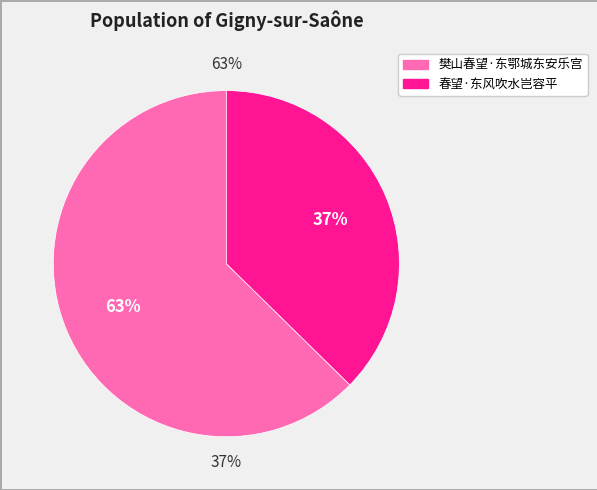

What is the ratio of the value at 春望·东风吹水岂容平 to the value at 樊山春望·东鄂城东安乐宫?

0.6